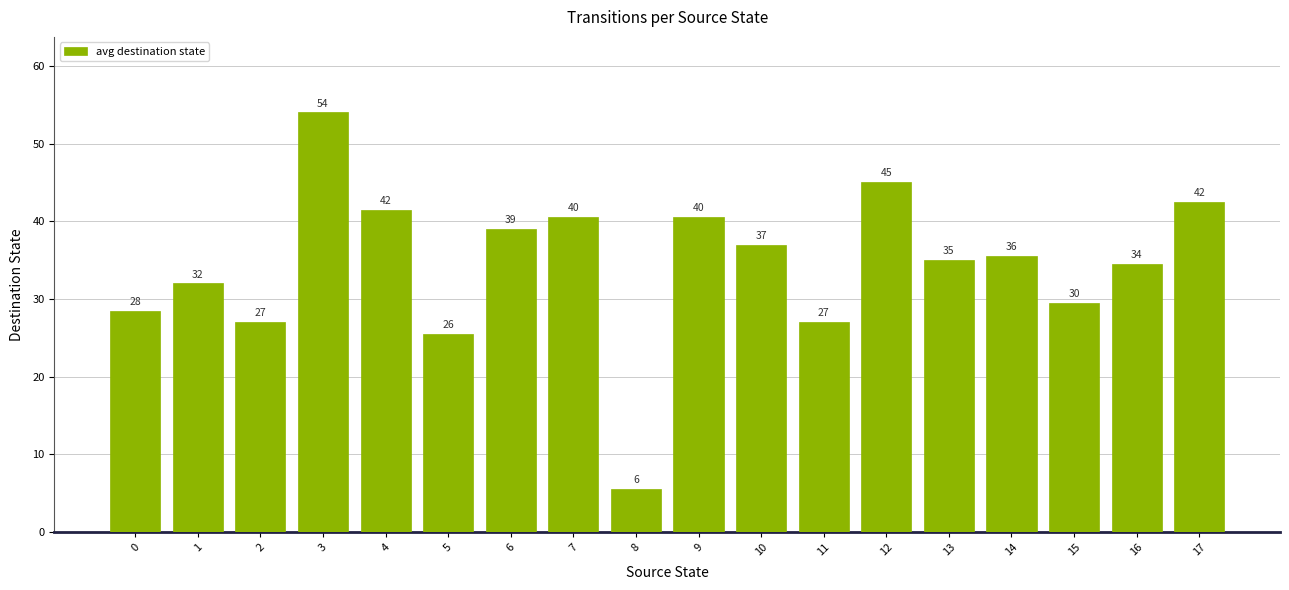

What is the difference between the values at 6 and 9?

1.5